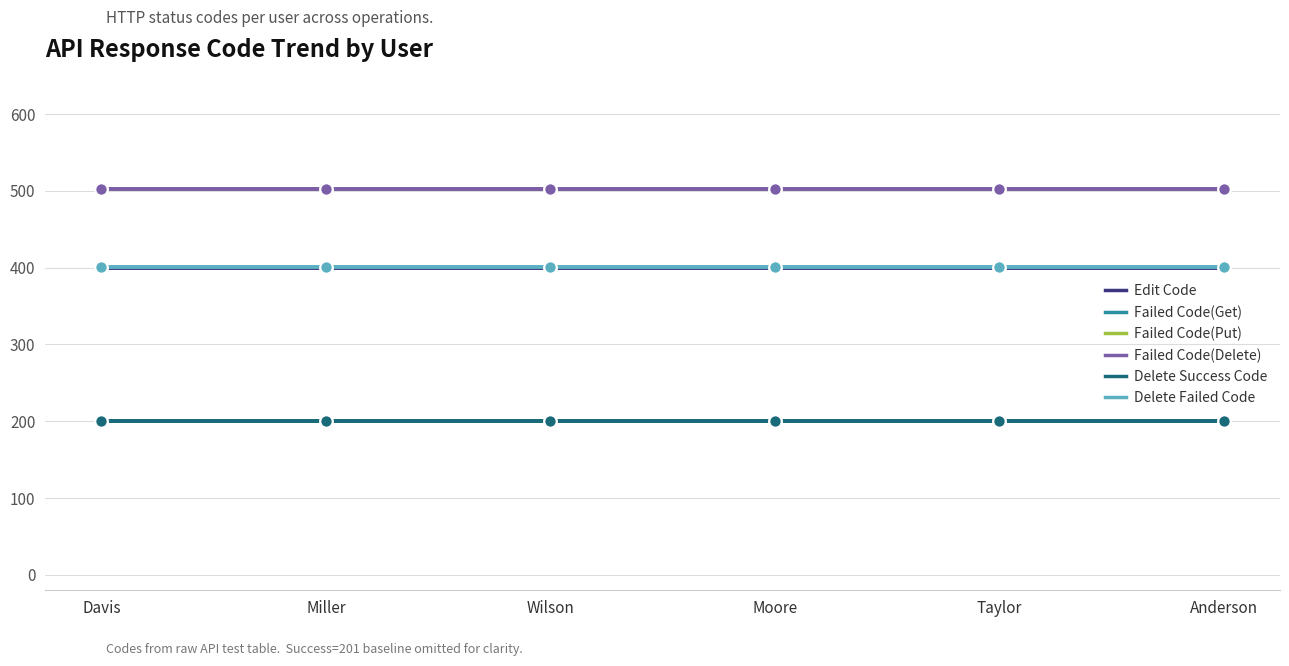

At how many categories does at least one series exceed 291?

6